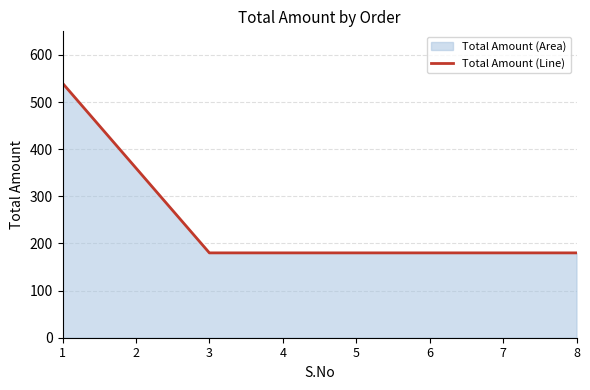

Which label corresponds to the largest value in the chart?

1